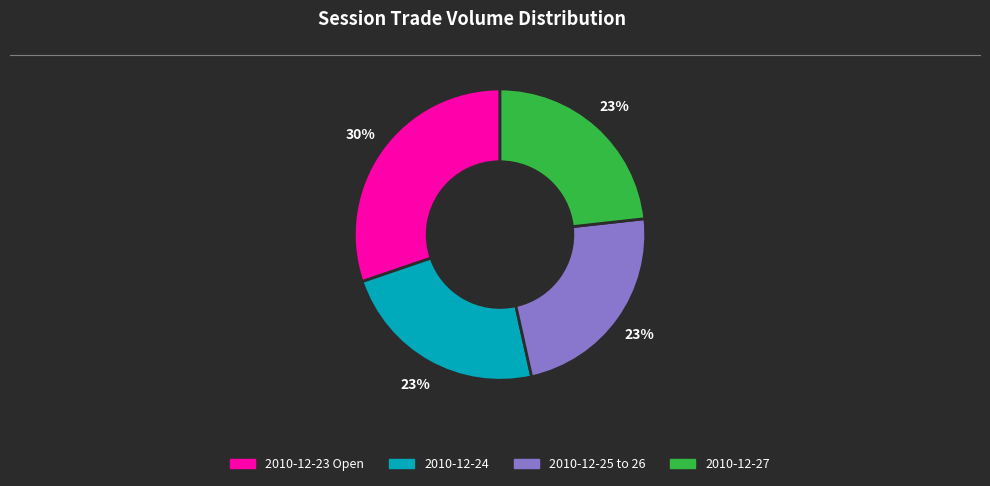

Is there any slice that represents more than half of the pie?

No